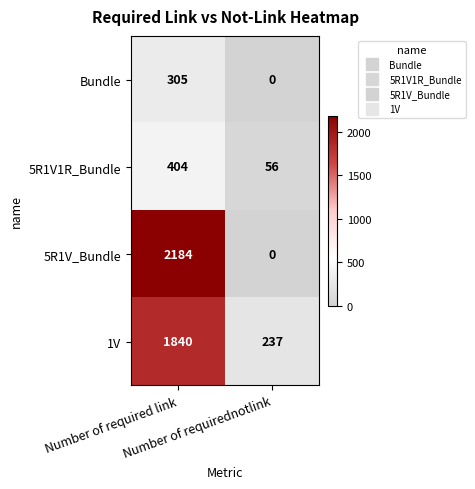

Rank the series by their maximum value, from highest to lowest.

5R1V_Bundle, 1V, 5R1V1R_Bundle, Bundle